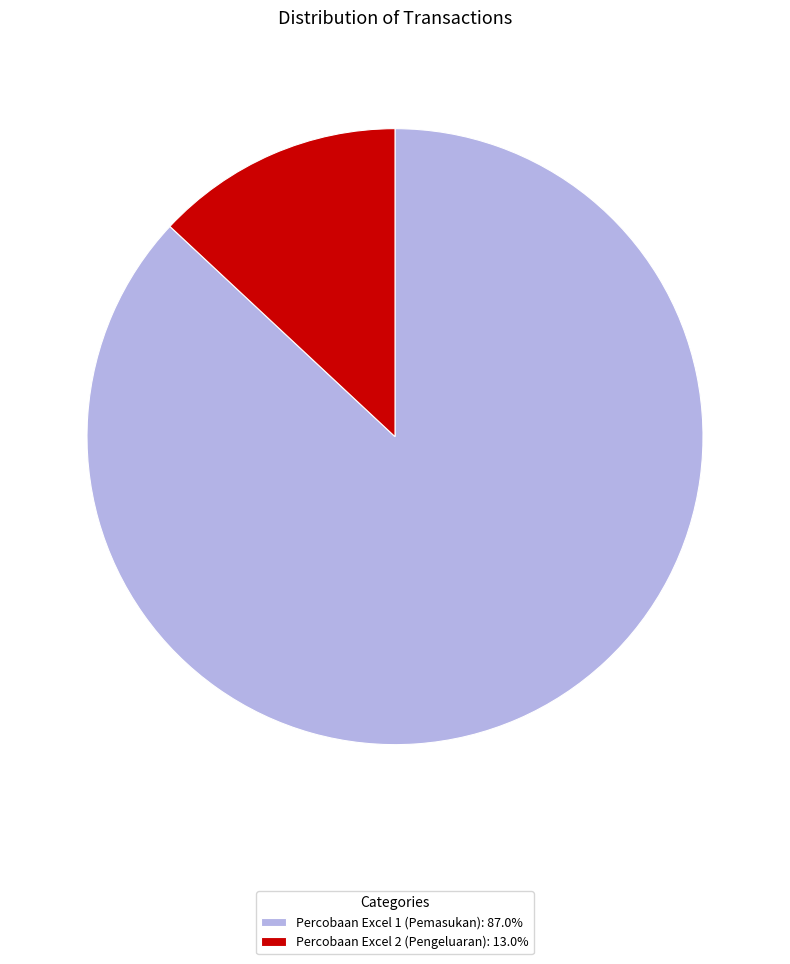

Do Percobaan Excel 2 (Pengeluaran): 13.0% and Percobaan Excel 1 (Pemasukan): 87.0% together represent more than half of the pie?

Yes